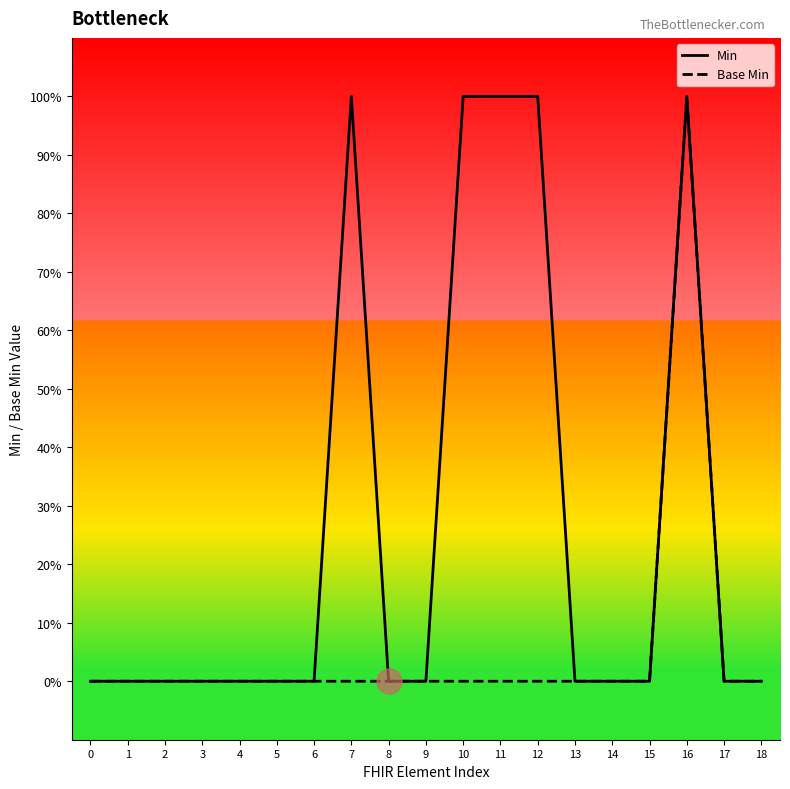

Between 15 and 7, which is larger?

7